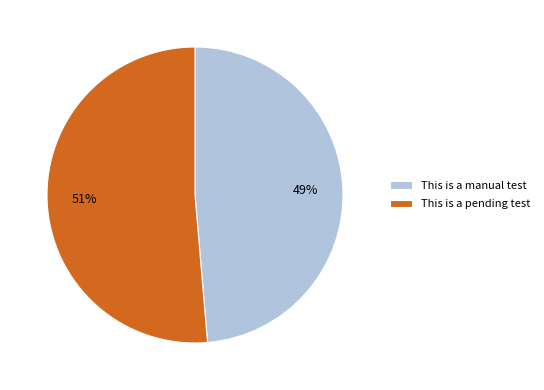

Rank the categories by value from lowest to highest.

This is a manual test, This is a pending test